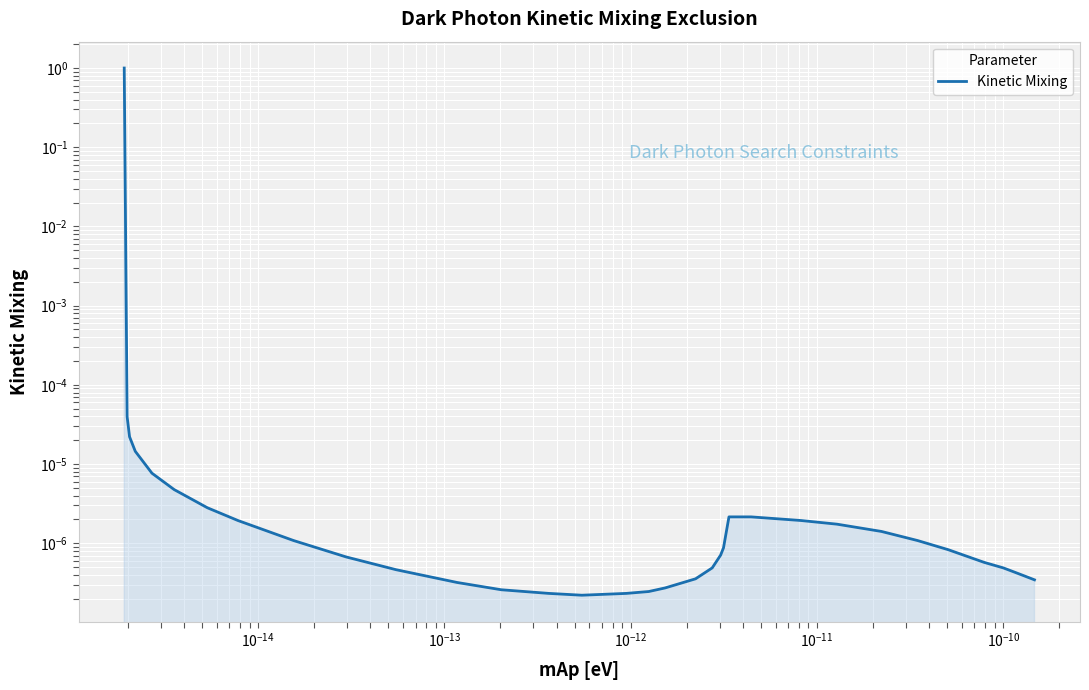

Reading right to left, extract all data points from this chart.

0.0	0.0	0.0	0.0	0.0	0.0	0.0	0.0	0.0	0.0	0.0	0.0	0.0	0.0	0.0	0.0	0.0	0.0	0.0	0.0	0.0	0.0	0.0	0.0	0.0	0.0	0.0	0.0	0.0	0.0	0.0	0.0	0.0	0.0	0.0	0.0	0.0	0.0	0.0	1.0